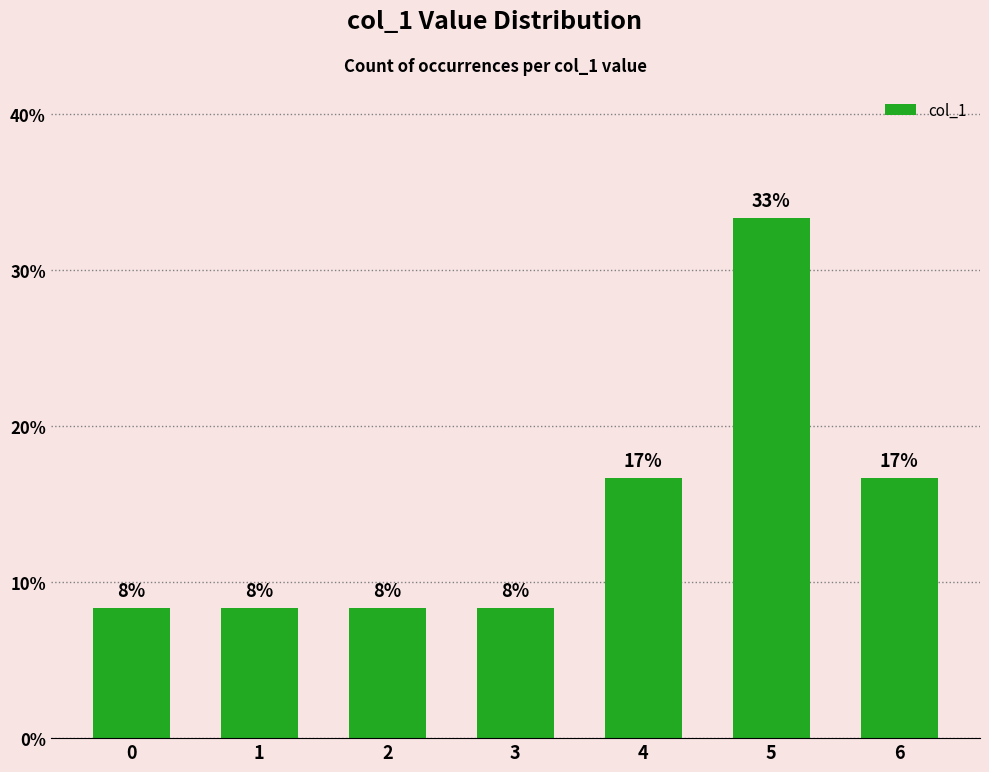

What is the value of the 3rd bar from the left?

8.3